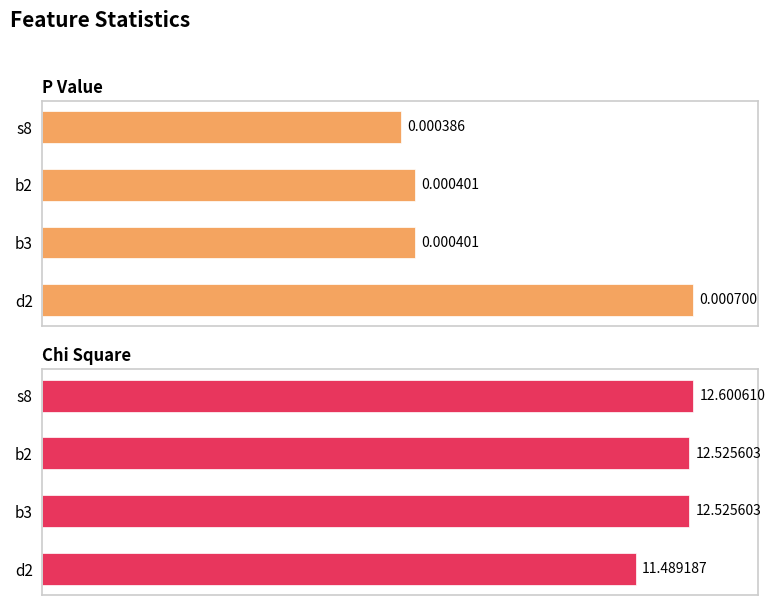

Is it true that P Value equals 25.8 at d2?

False